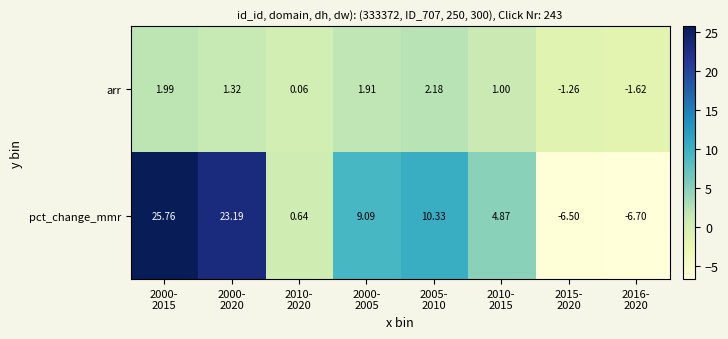

Which series has the largest total across all categories?

pct_change_mmr